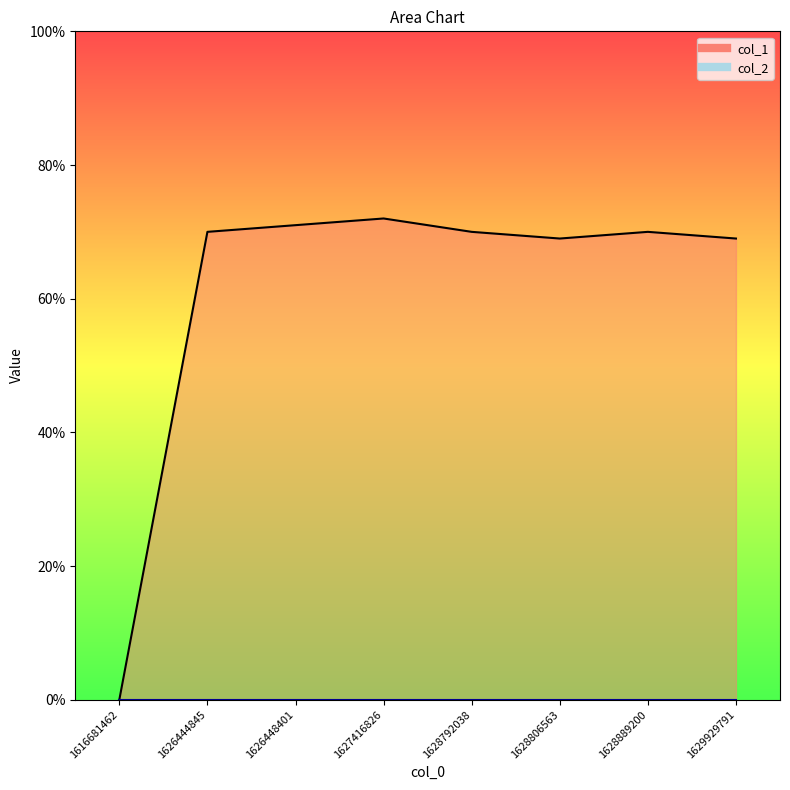

Reading right to left, transcribe all the data shown in this chart.

69	70	69	70	72	71	70	0